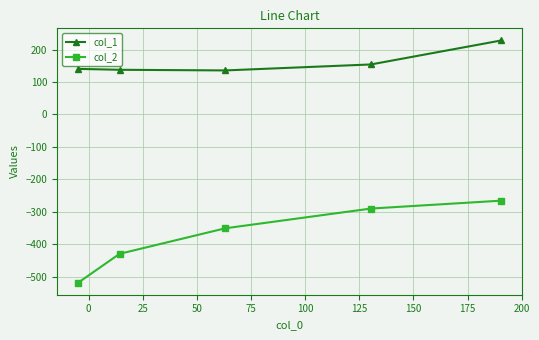

Which series has the widest spread of values?

col_2